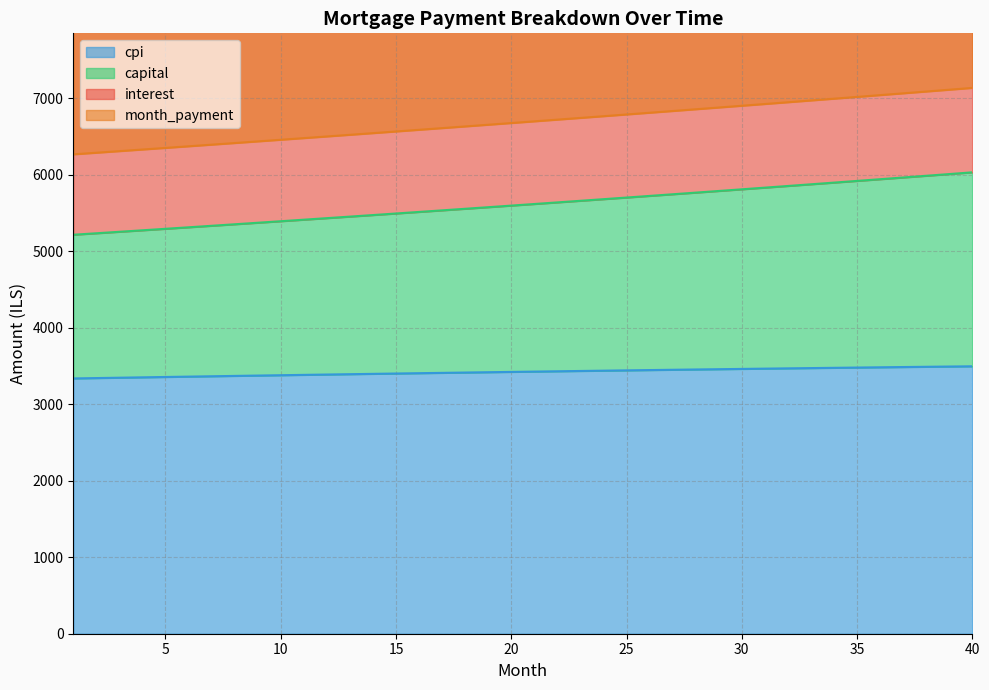

Between 12 and 3, which is larger?

12